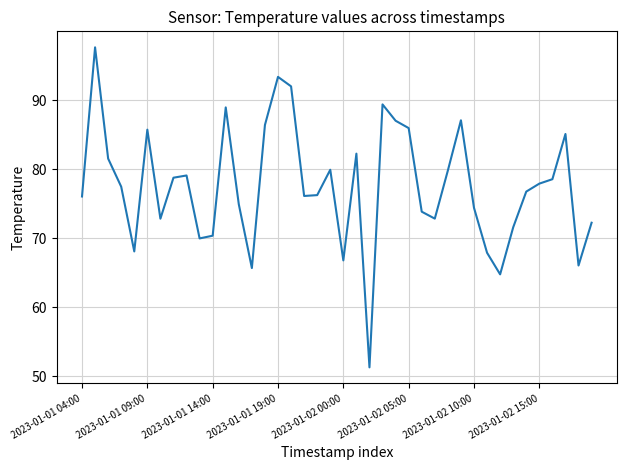

What is the greatest value displayed?

97.7